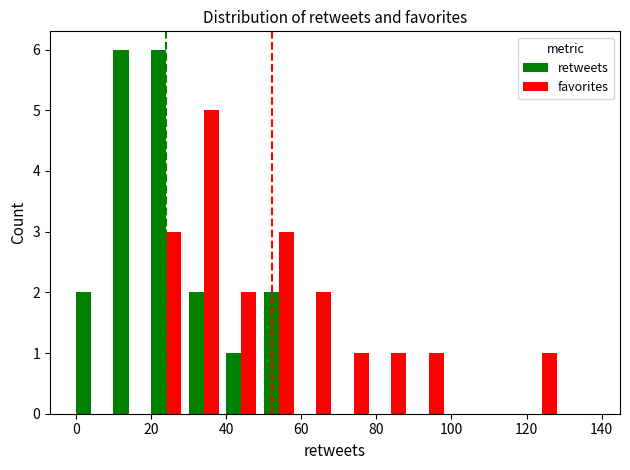

Which series has the largest range (max minus min)?

retweets